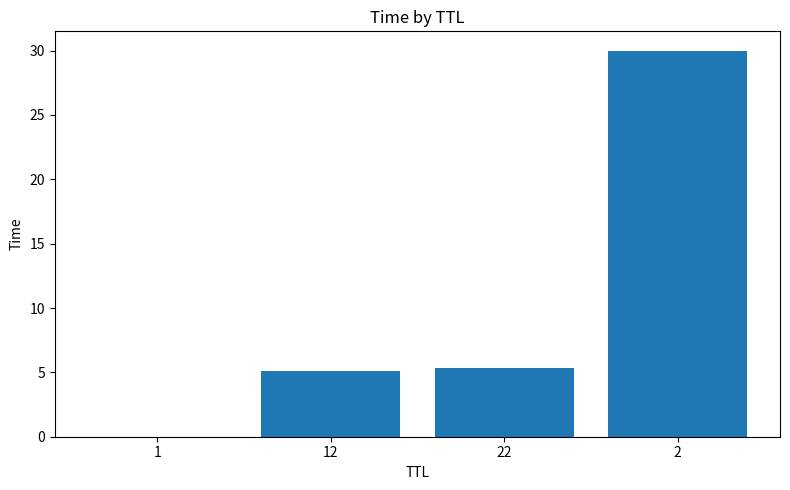

Are the bars grouped side by side (vs. stacked)?

No